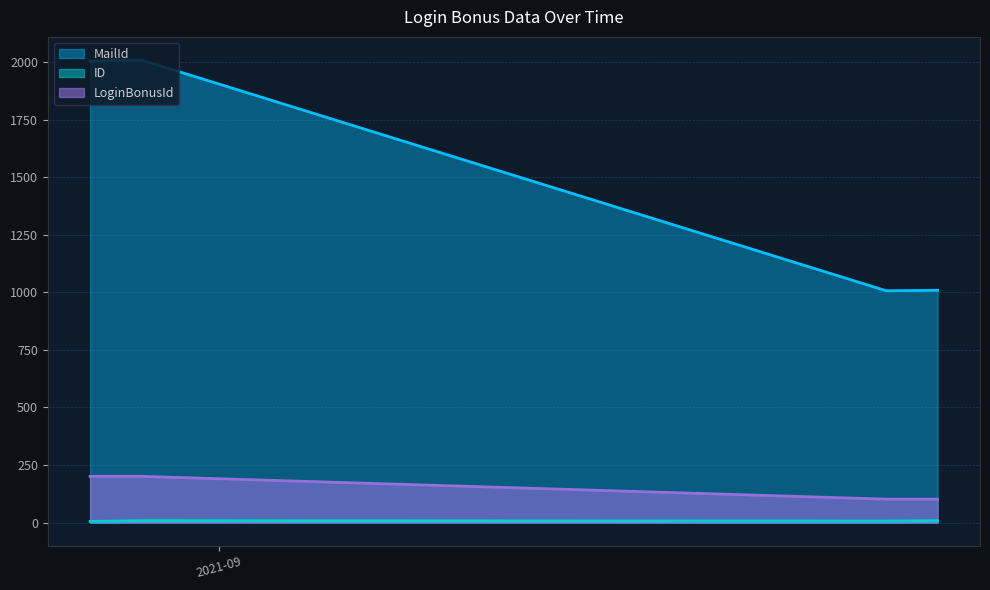

What is the difference between the maximum and minimum values in the ID series?

8